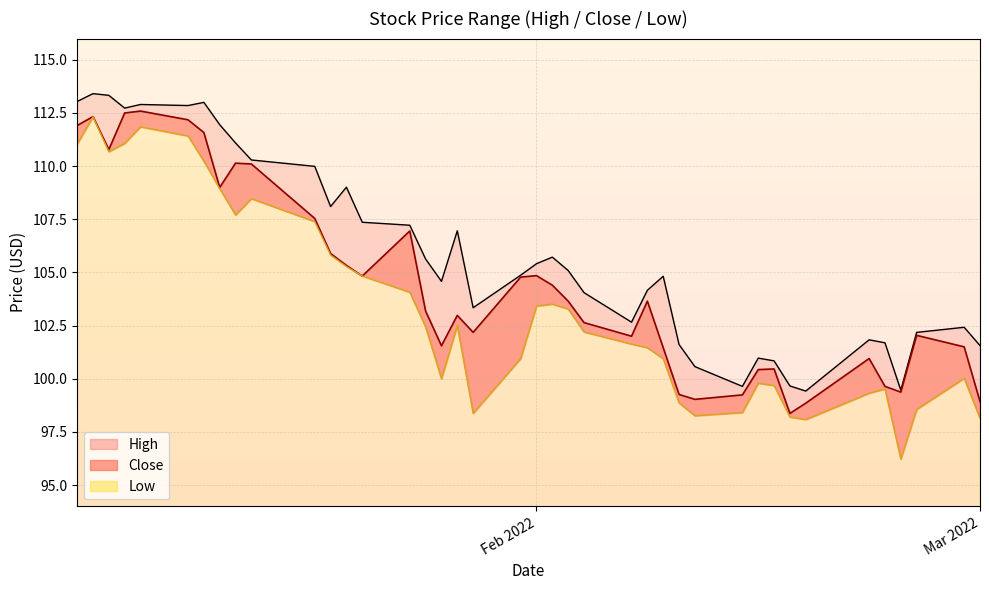

How many interior local valleys does the High series have?

9